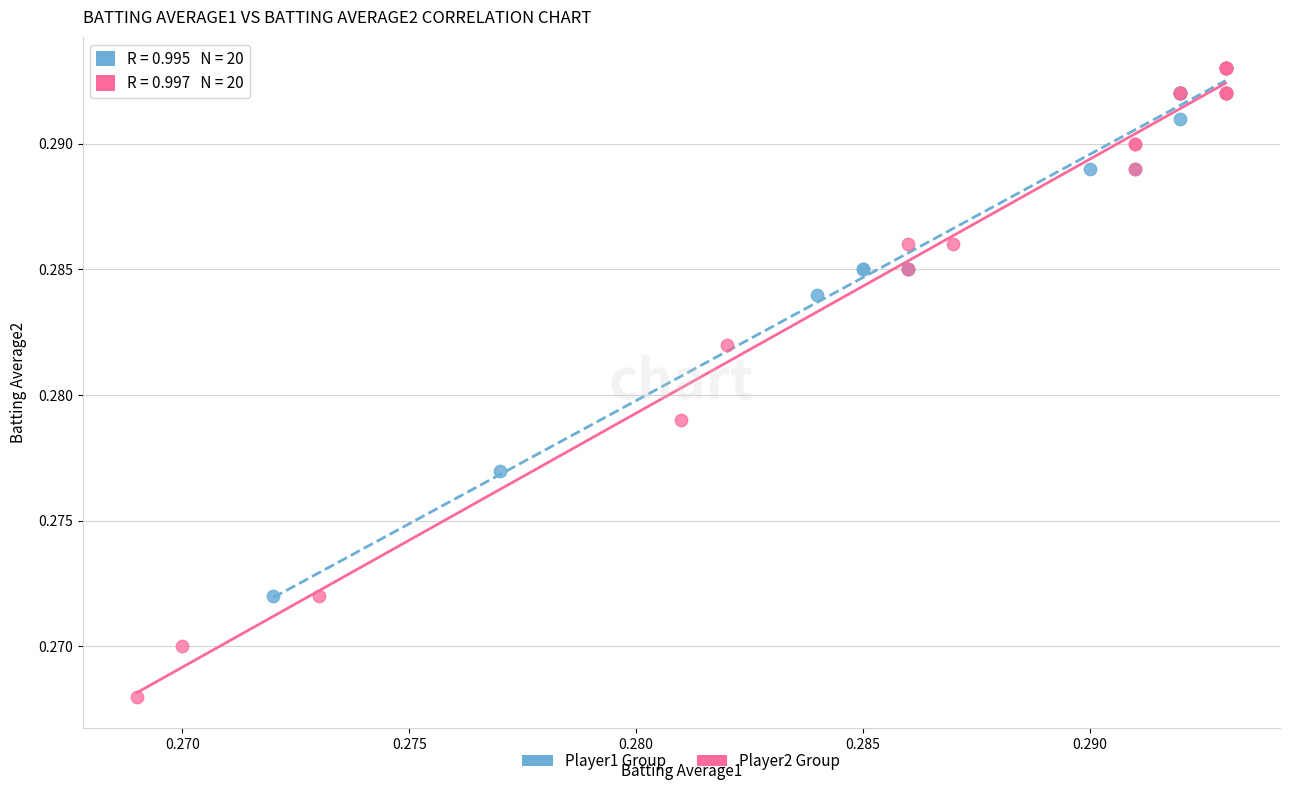

What are all the series names shown in the legend?

Player1 Group, Player2 Group